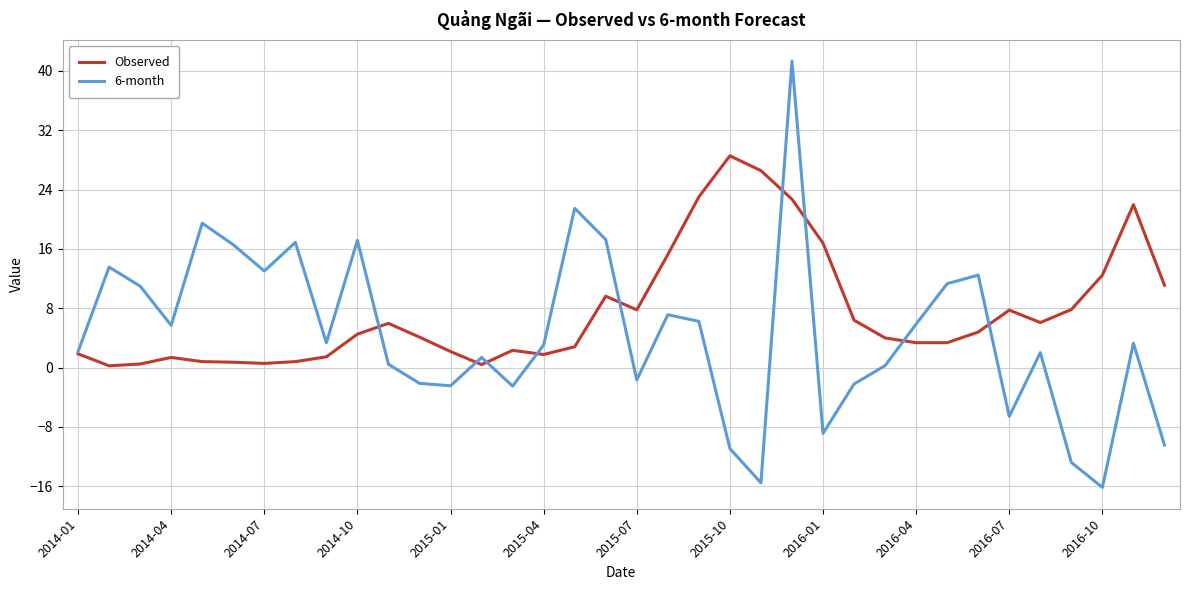

What is the minimum value shown in the chart?

-16.2